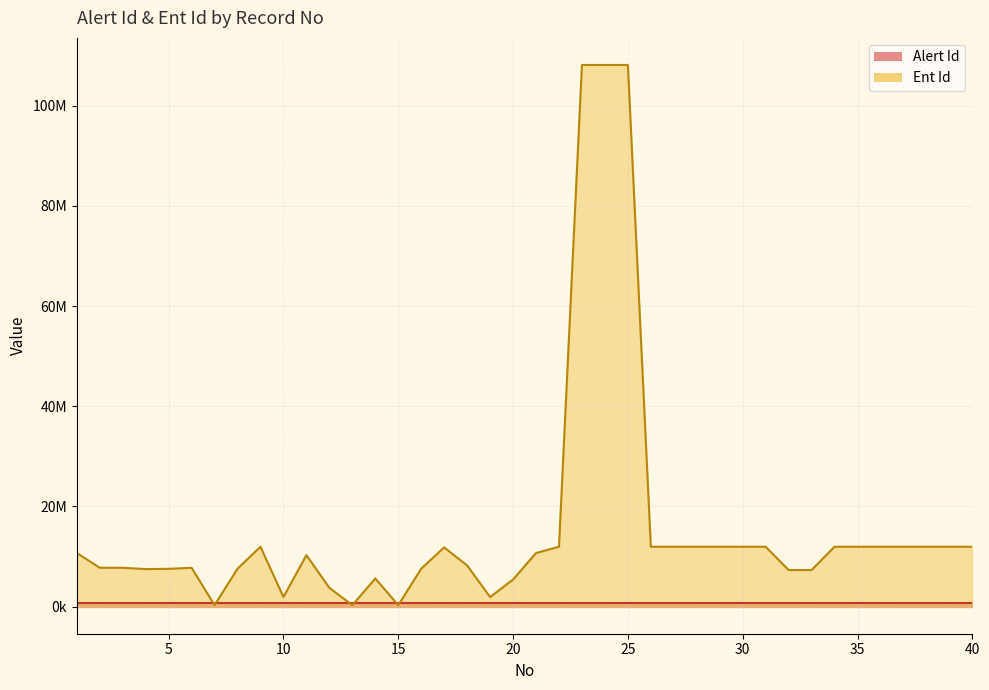

True or false: Ent Id line has a value of 11950847 at 40.

True